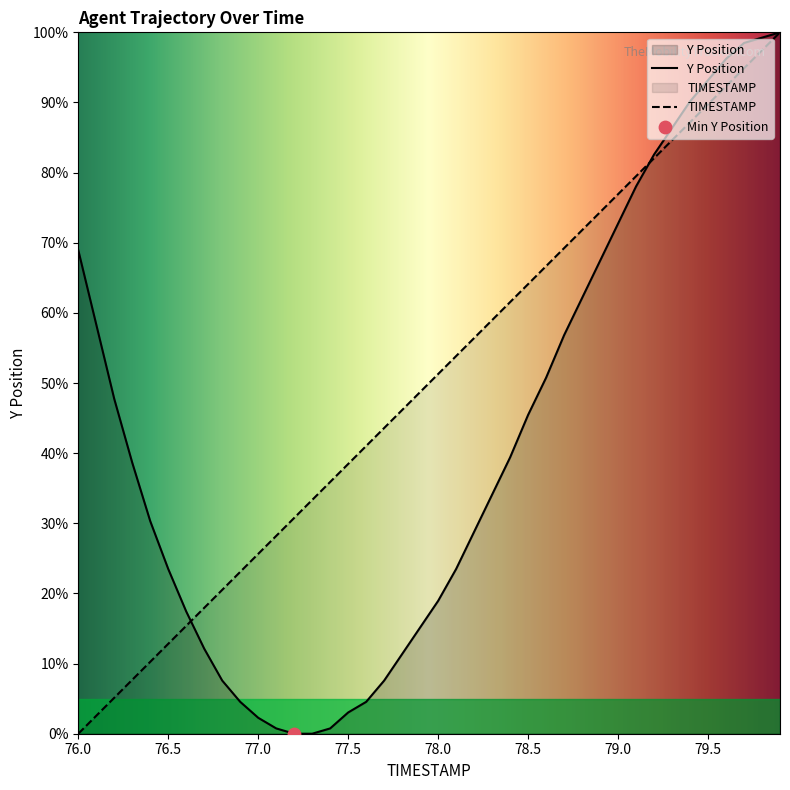

At how many categories does at least one series exceed 15?

40